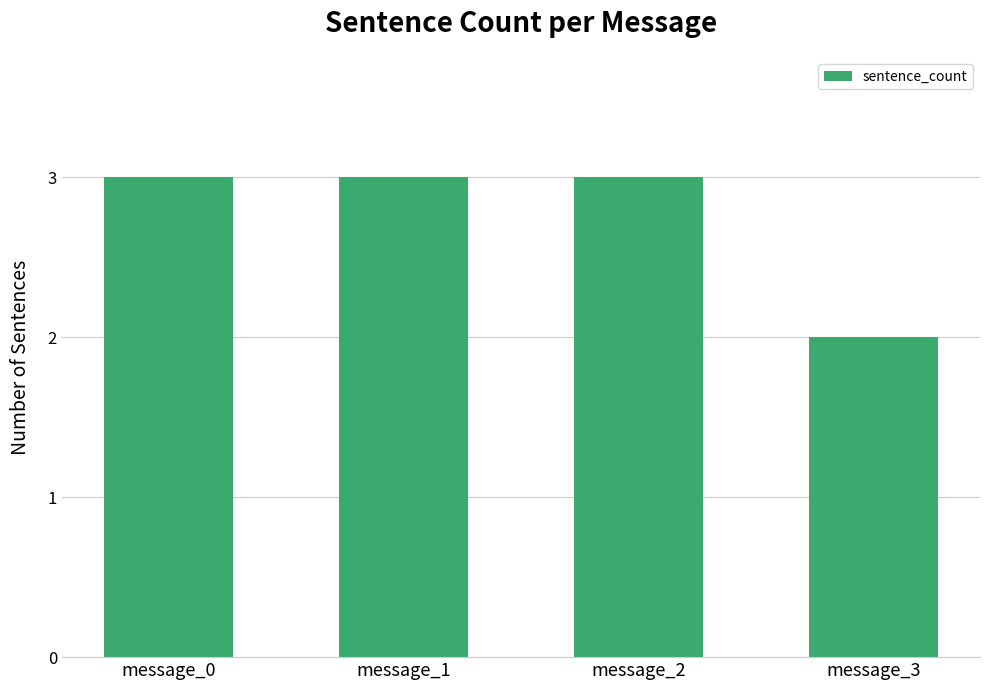

What is the maximum value shown in the chart?

3